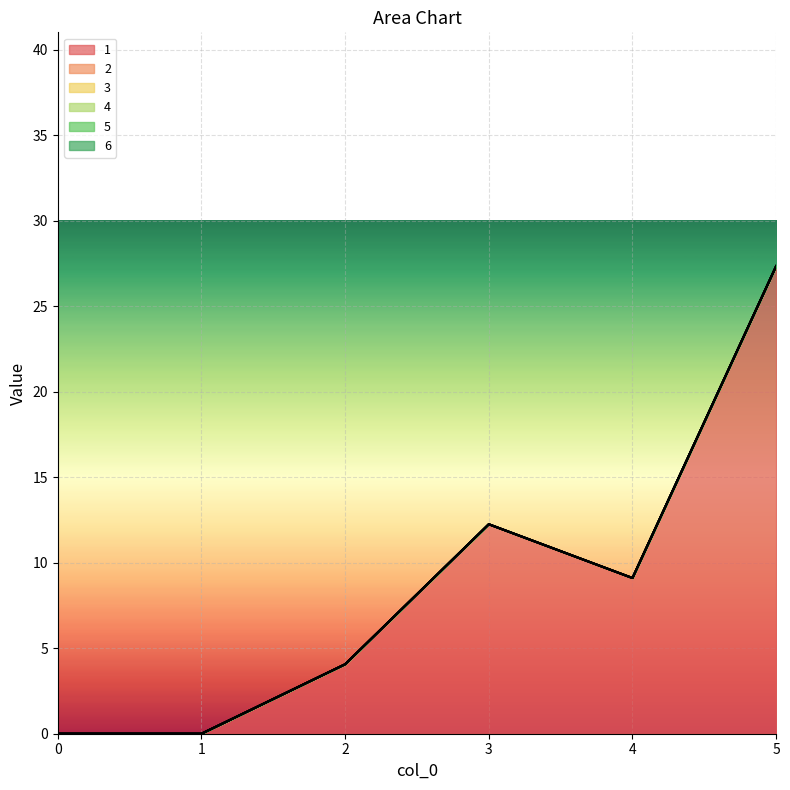

The value of 2 at 0 is 0.0. True or false?

True